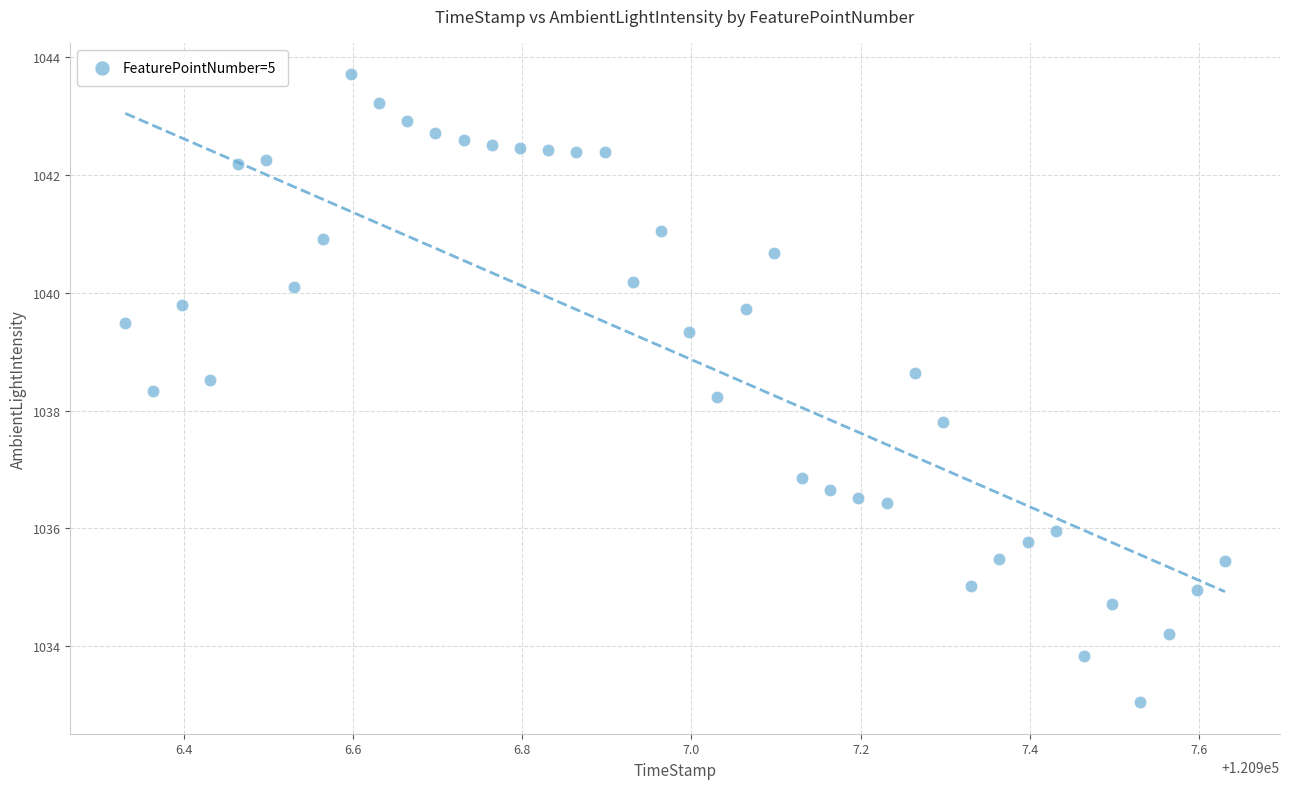

What is the range of Y values (max minus min)?

10.7